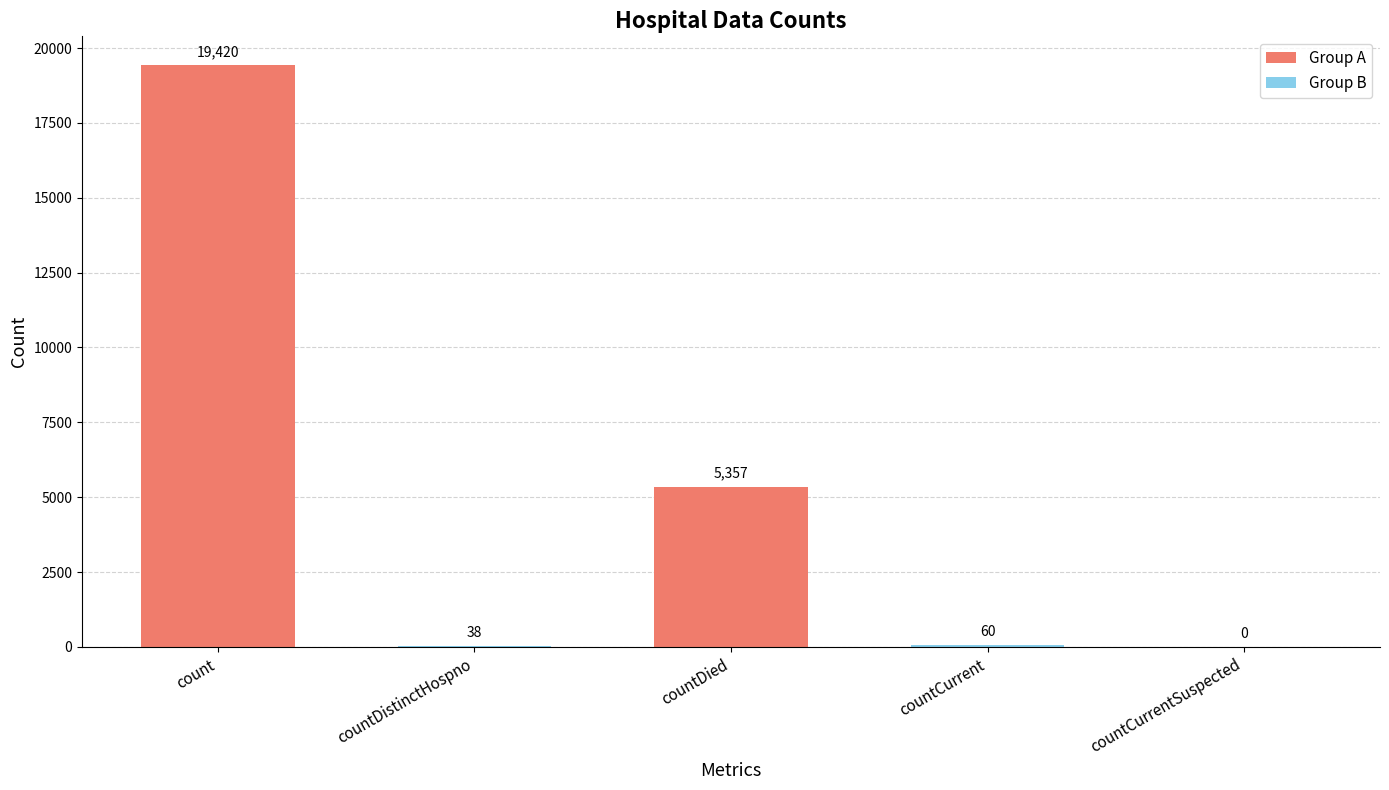

What is the greatest value displayed?

19420